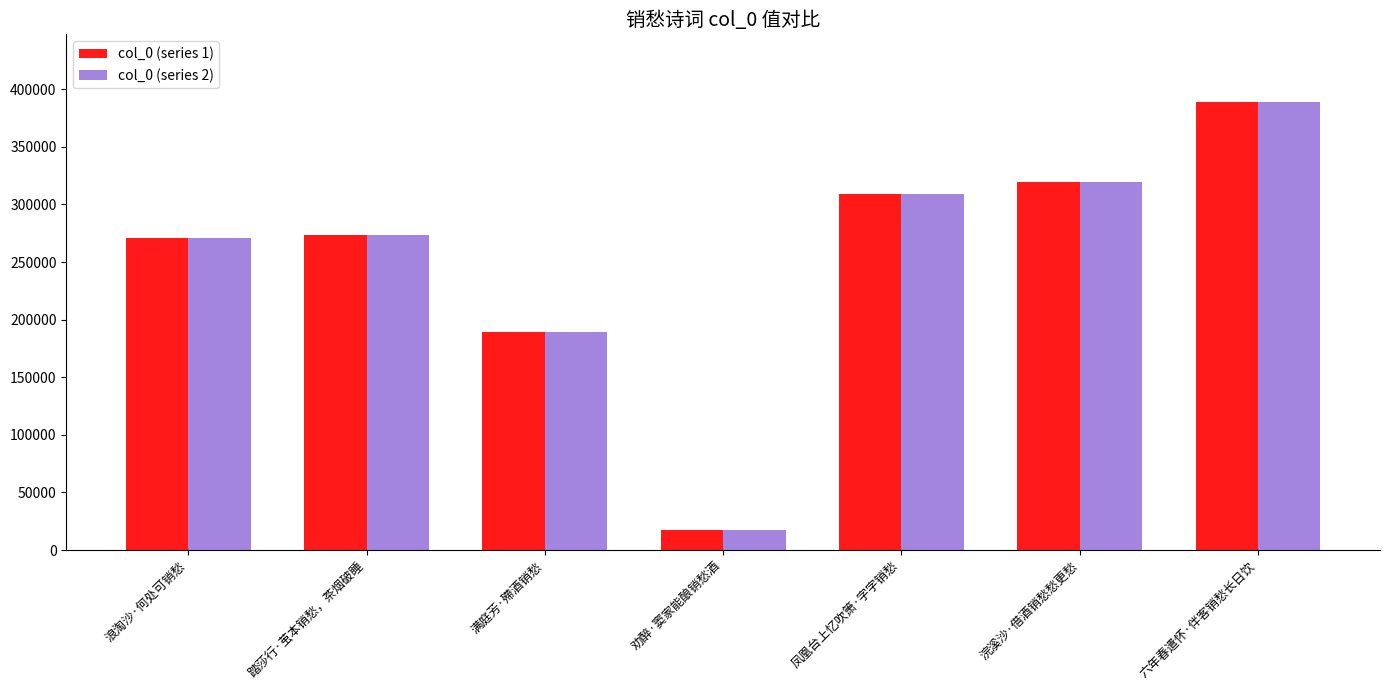

What position from the left is 踏莎行·茧本销愁，茶烟破睡?

2